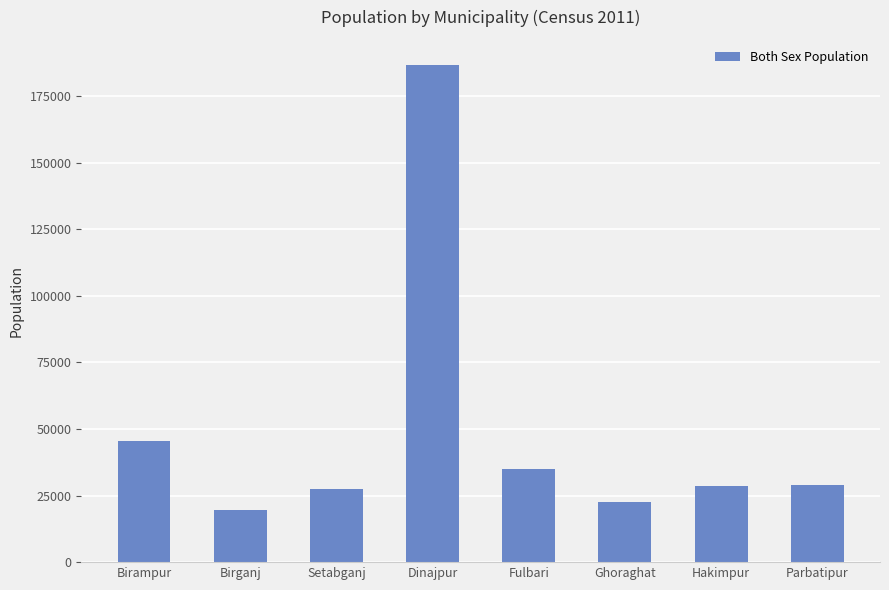

Is it true that the value at Setabganj is 27335?

True